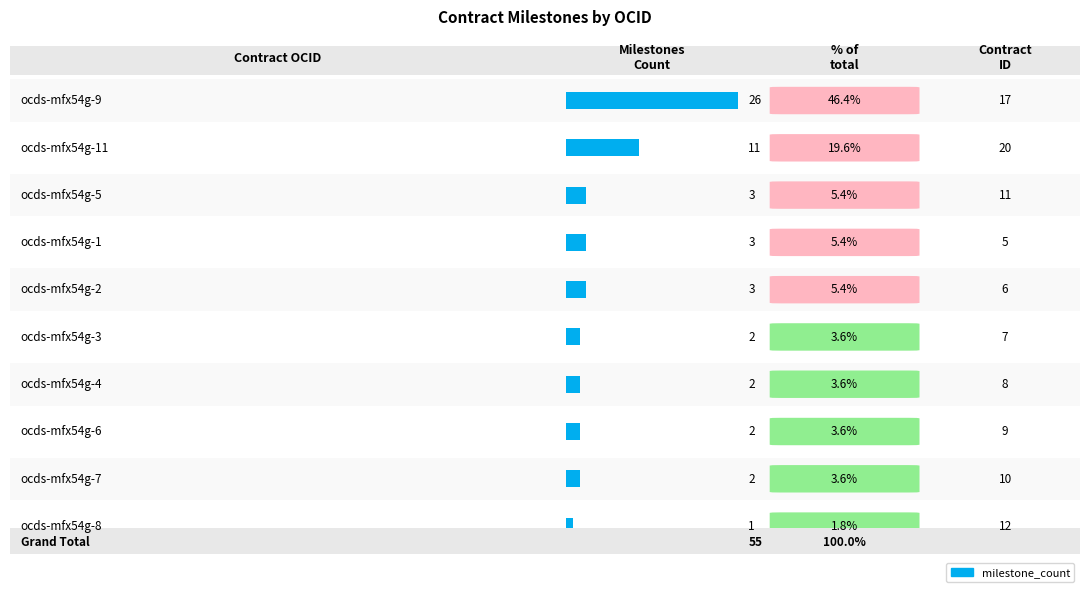

The value at ocds-mfx54g-4 is 0. True or false?

False